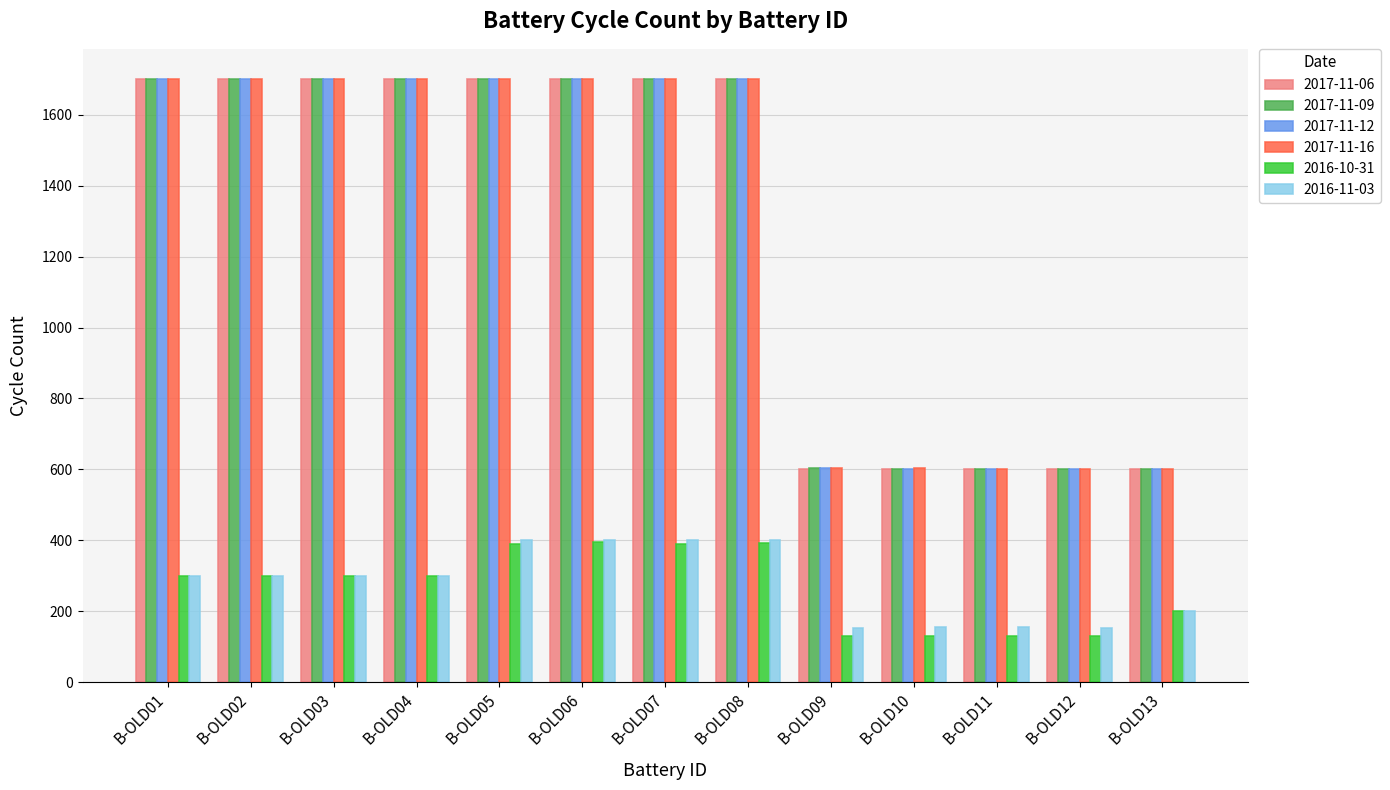

What is the average value of the 2017-11-06 series?

1278